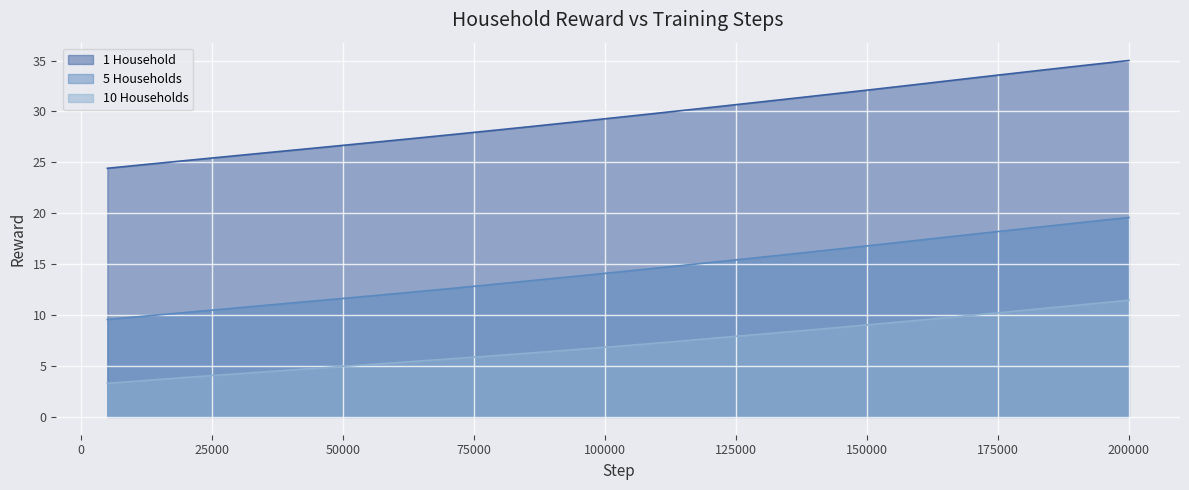

Where is 10 Households nearest to the value 7?

105000